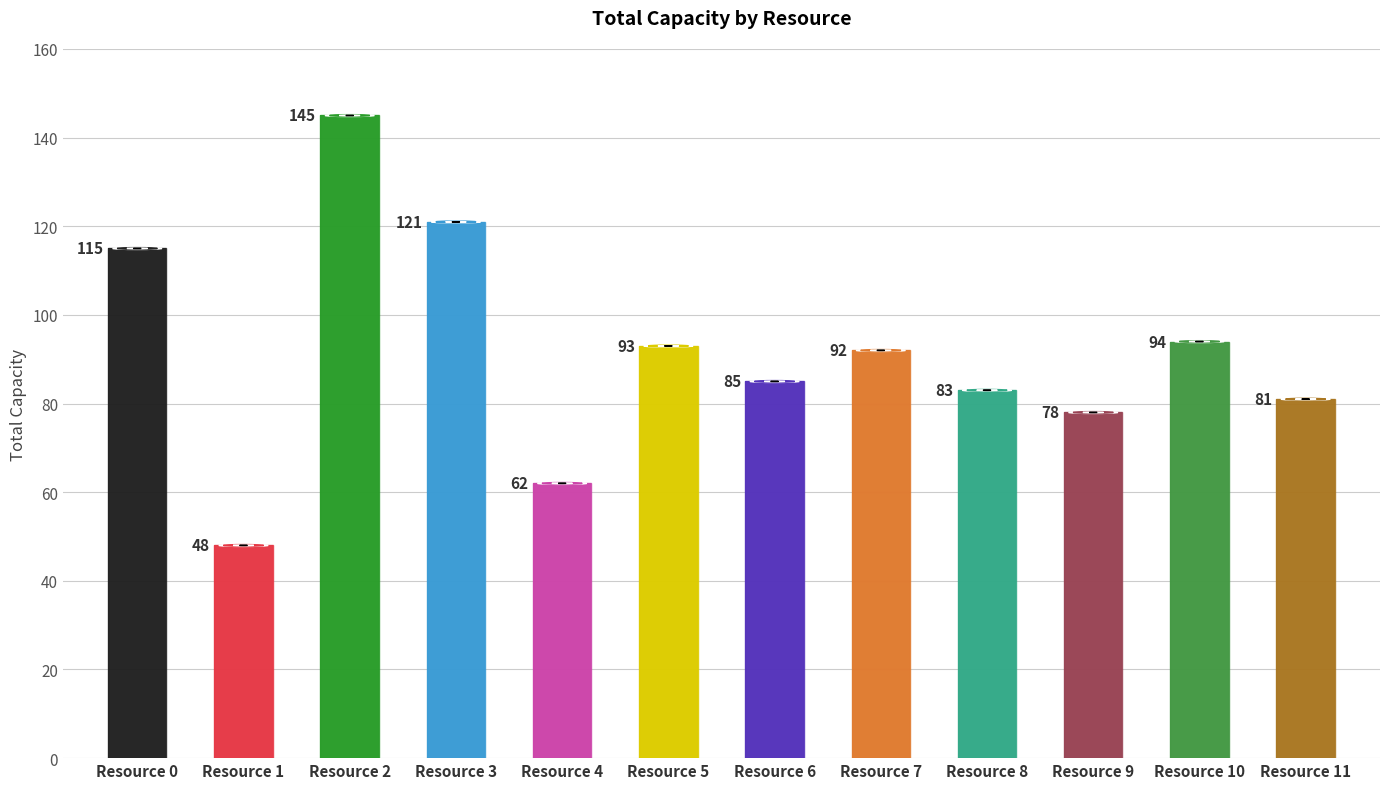

How many values exceed 92?

5